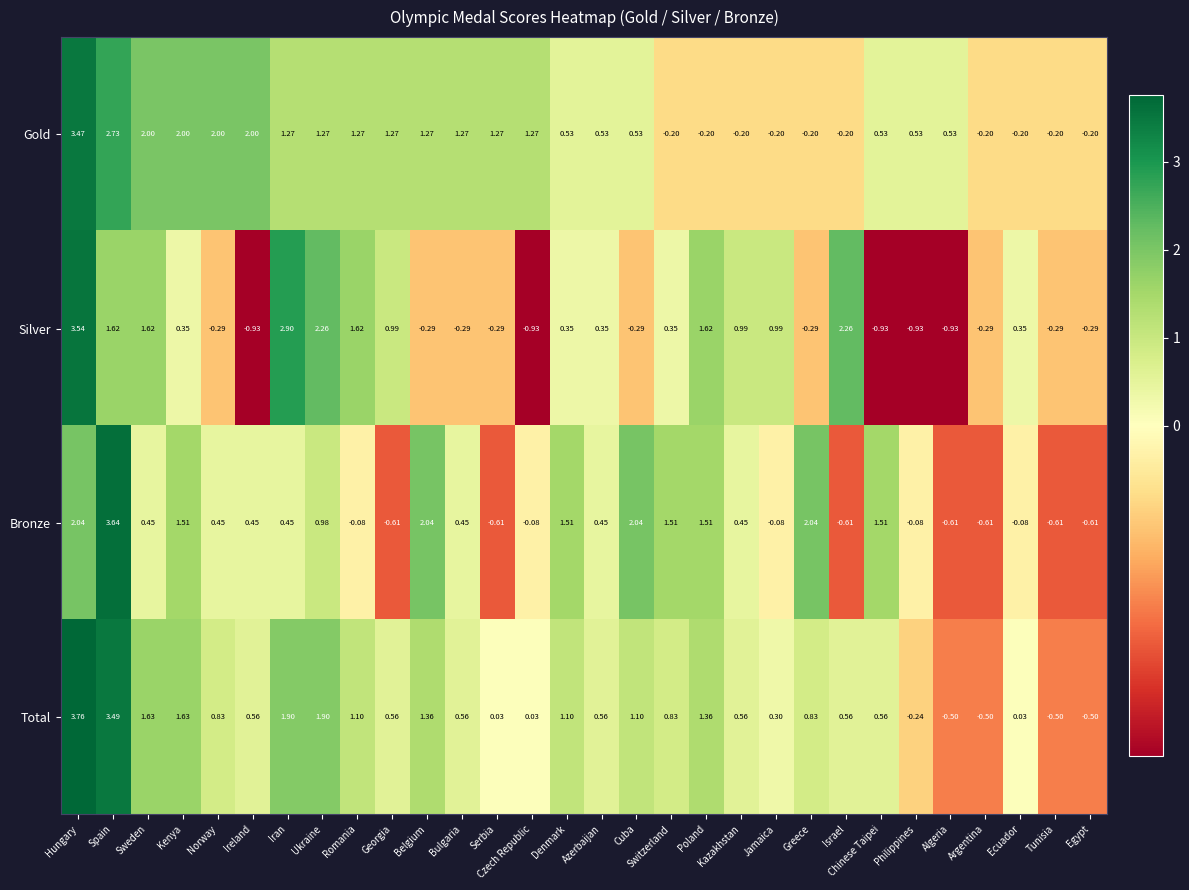

What is the difference between the highest and lowest values at Argentina?

0.4